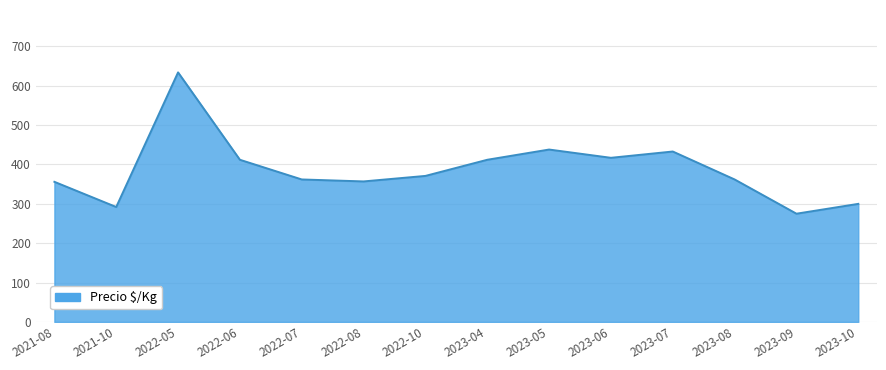

What is the smallest value displayed?

275